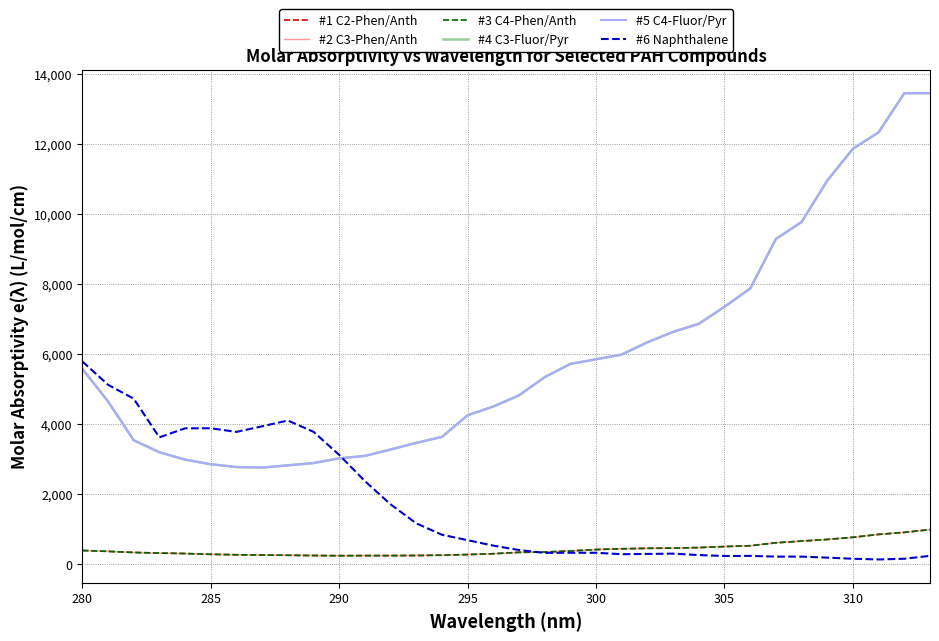

Is this an area chart (filled region under the line)?

No